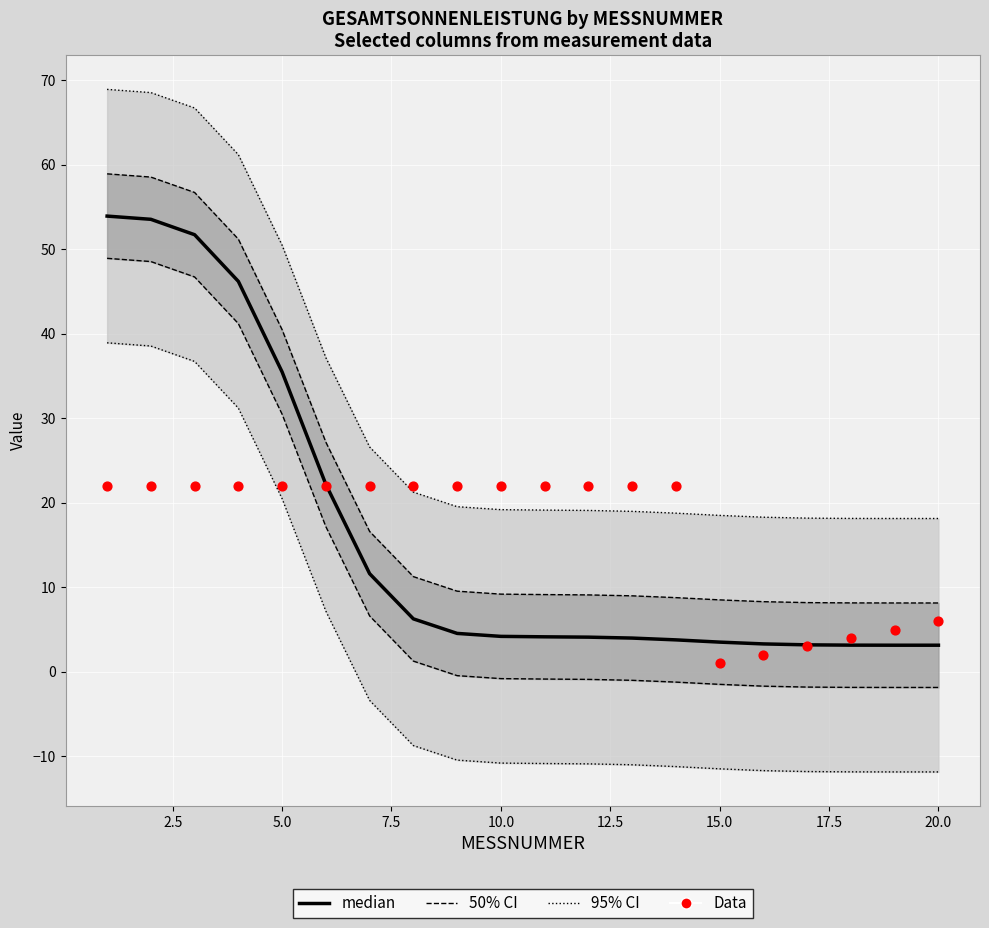

Which series reaches the maximum Y coordinate?

95% CI